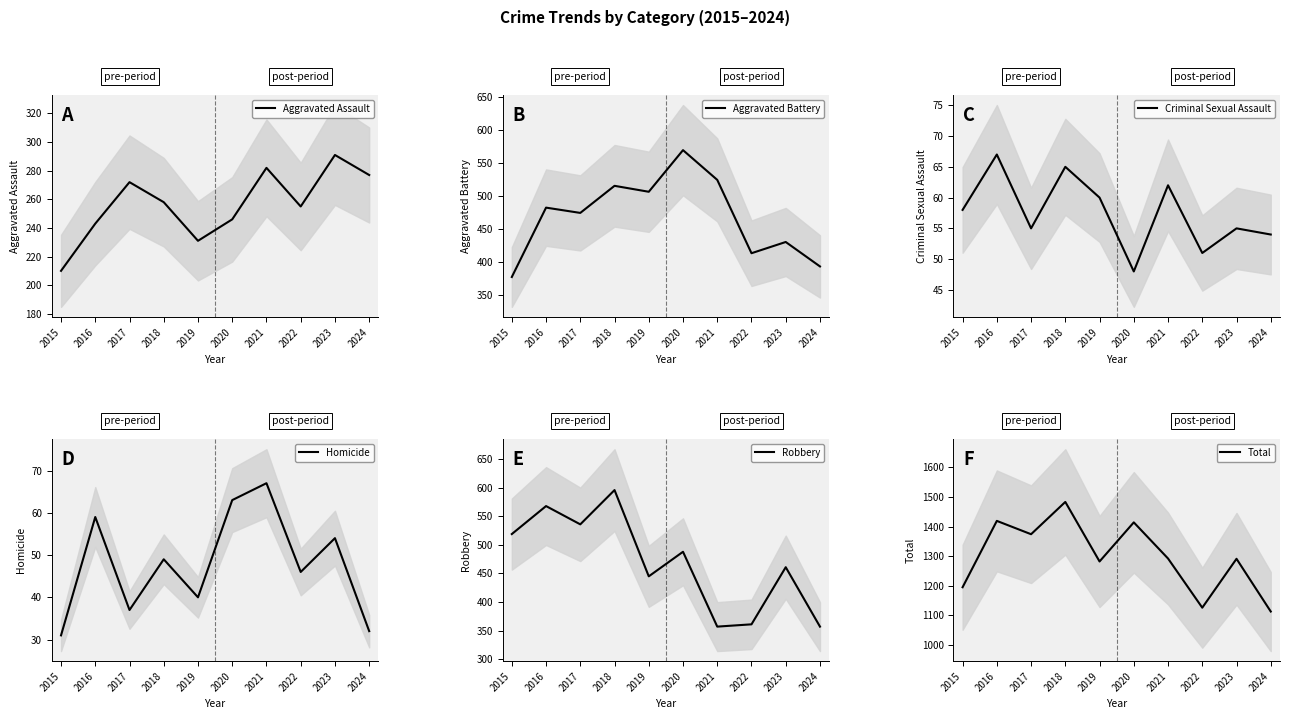

Where does the Criminal Sexual Assault series first go above 58?

2016